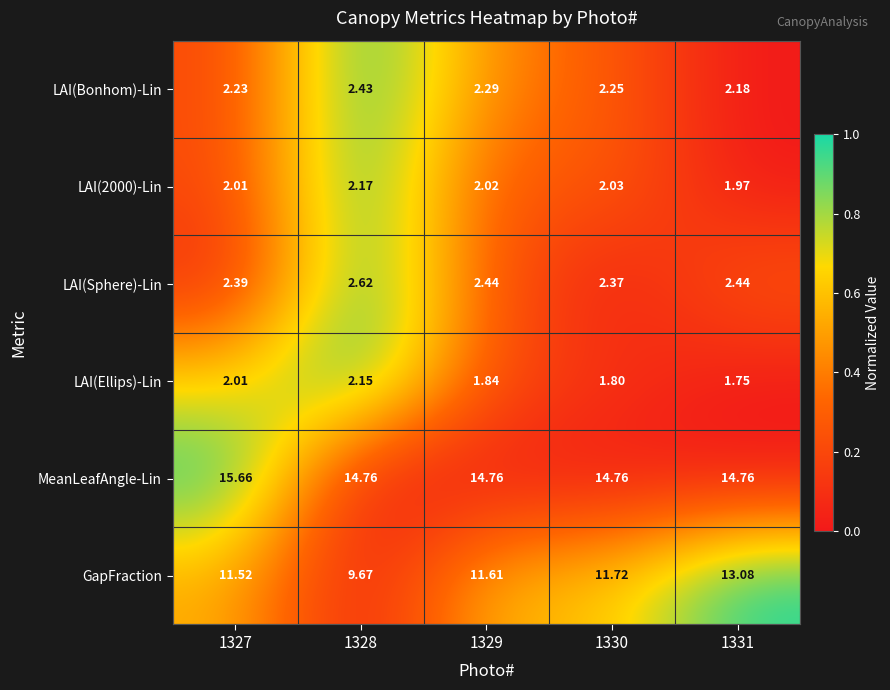

Is the value of MeanLeafAngle-Lin at 1327 greater than the value of LAI(Ellips)-Lin at 1330?

Yes